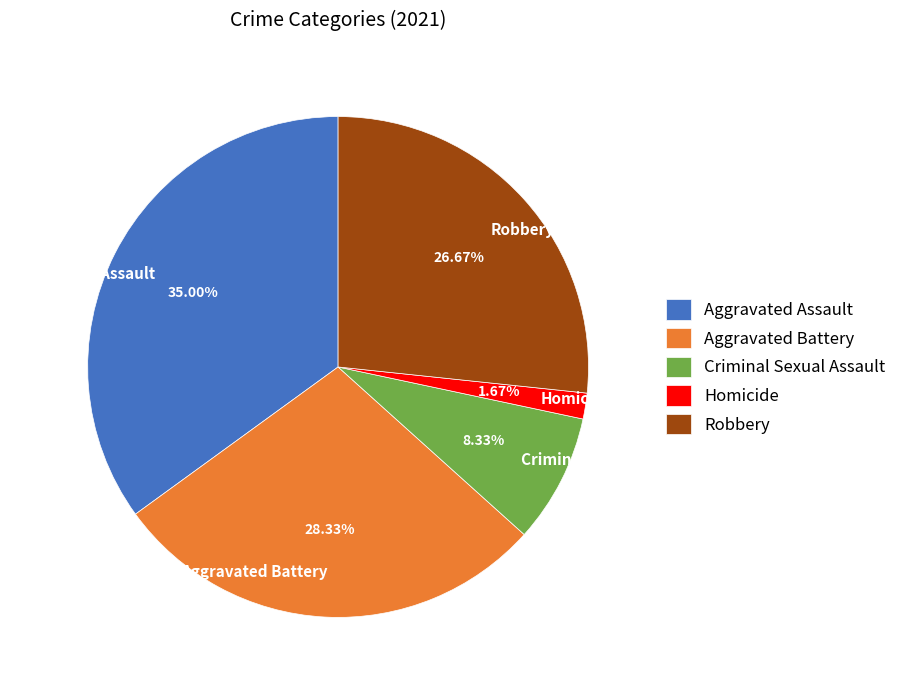

Is the sum of Aggravated Battery and Criminal Sexual Assault greater than half?

No